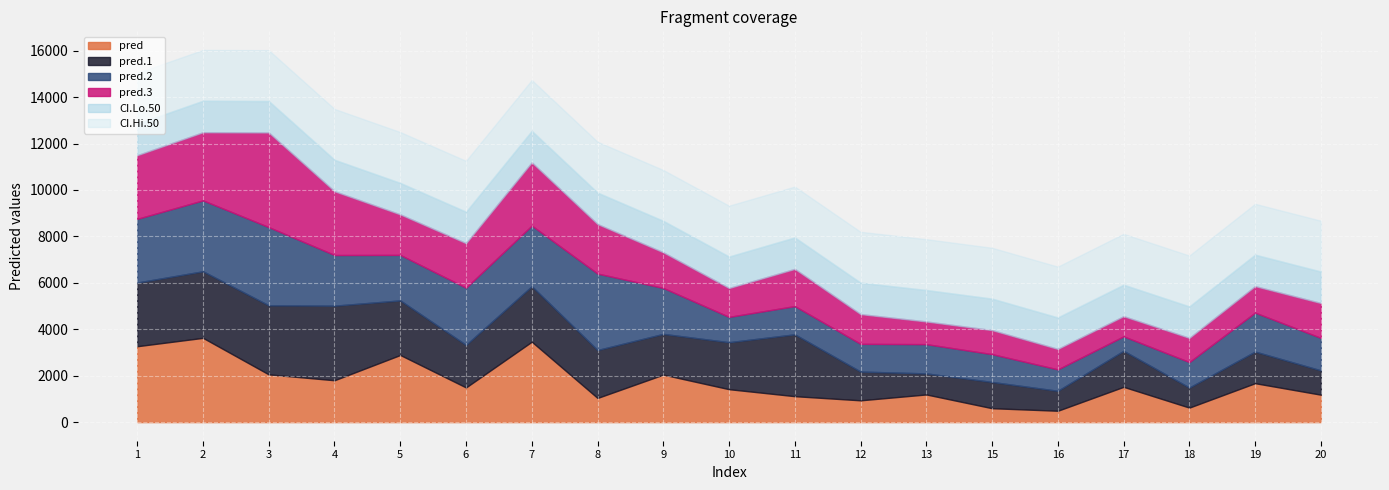

How many times do pred.2 and pred cross each other?

9